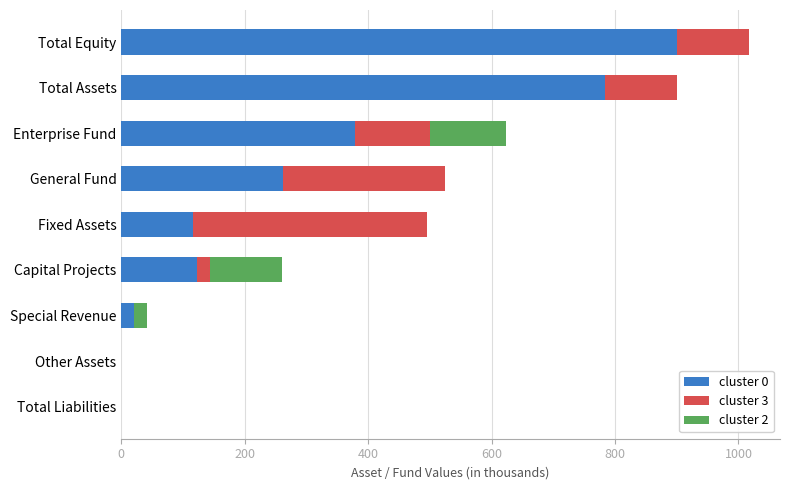

How many values in the cluster 0 series exceed 122?

5